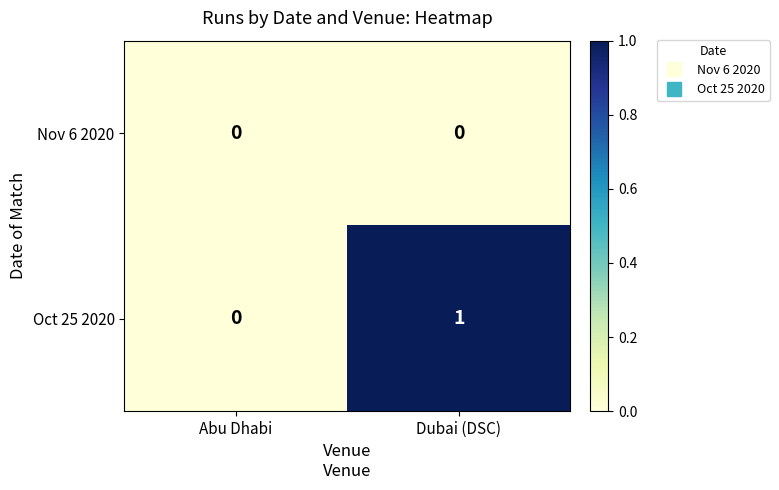

What is the difference between the highest and lowest values at Dubai (DSC)?

1